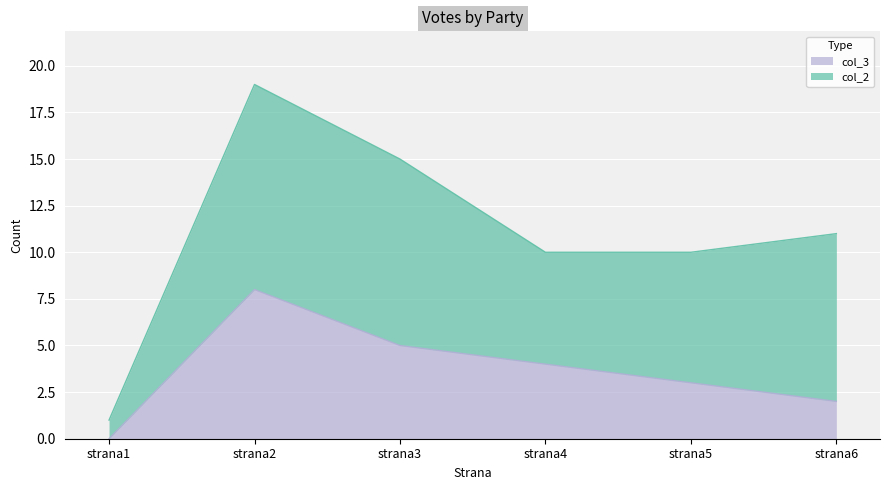

What is the ratio of the value at strana3 to the value at strana5?

1.7